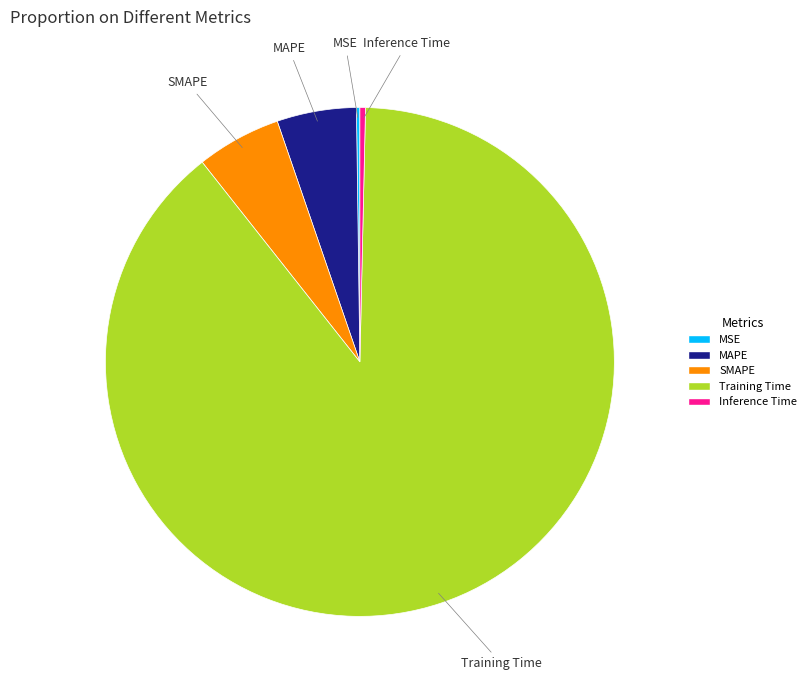

The SMAPE slice represents 5% of the pie. True or false?

True